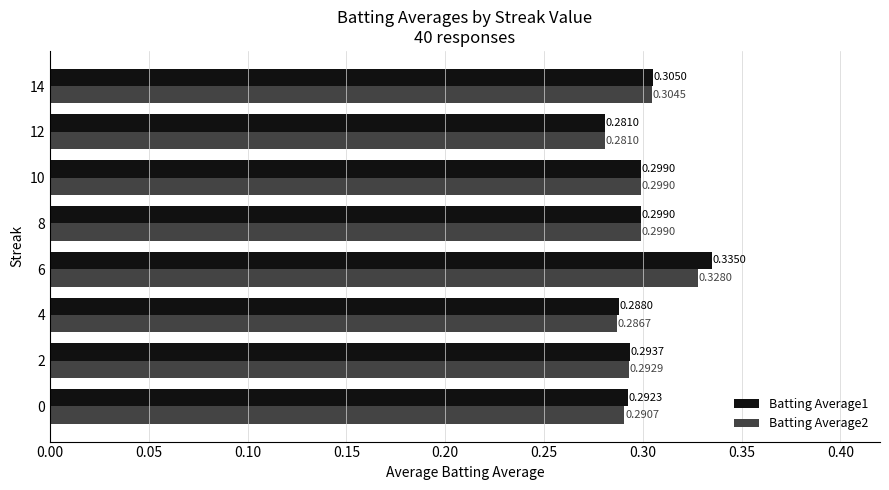

Is the value of Batting Average1 at 6 greater than the value of Batting Average2 at 4?

Yes